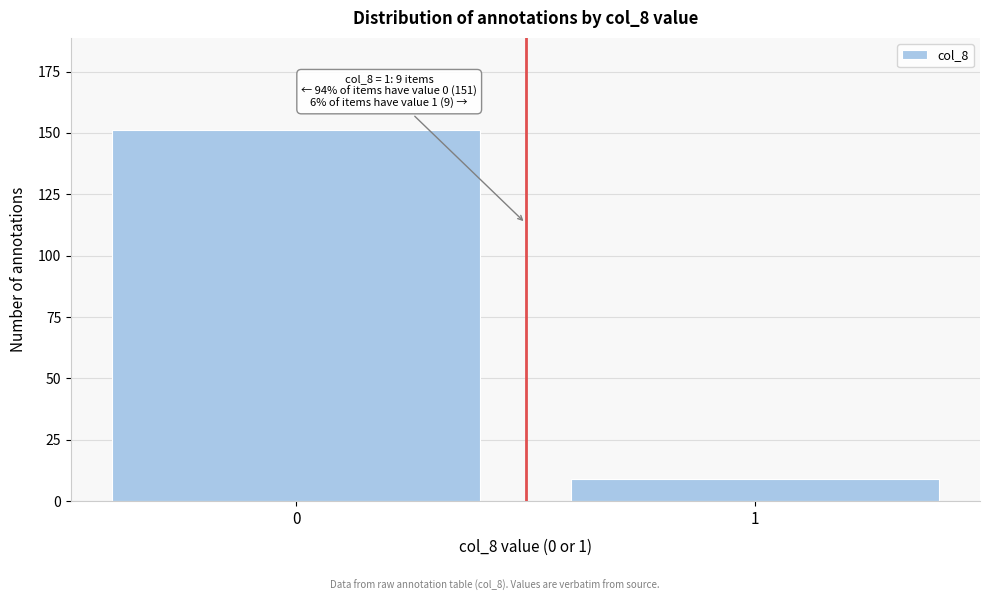

Reading left to right, what are all the values shown in this chart?

151	9